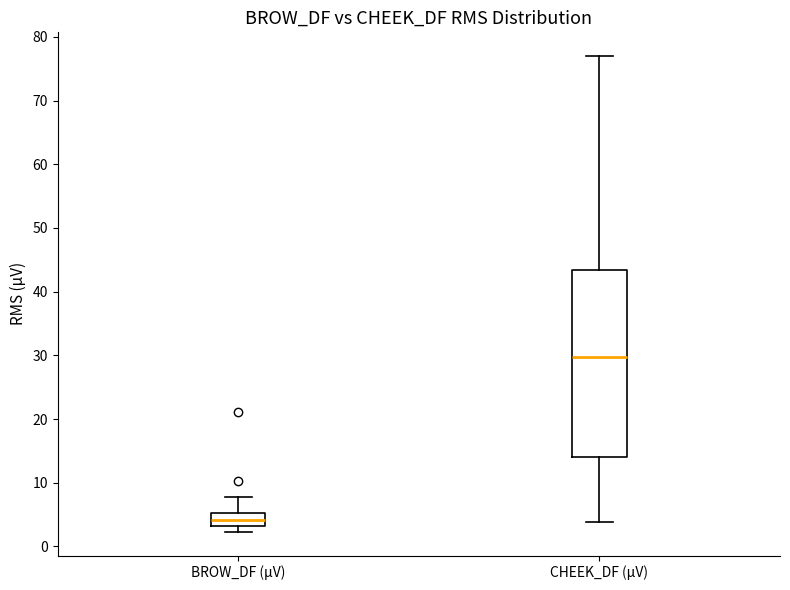

Reading left to right, read every box against the y-axis: the position of its median line, the range the box covers, and the ends of its whiskers. The values are not printed on the chart, so give them approximately, as read against the axis.

BROW_DF (µV): median 4, box 3 to 5, whiskers 2 to 8
CHEEK_DF (µV): median 30, box 14 to 43, whiskers 4 to 77